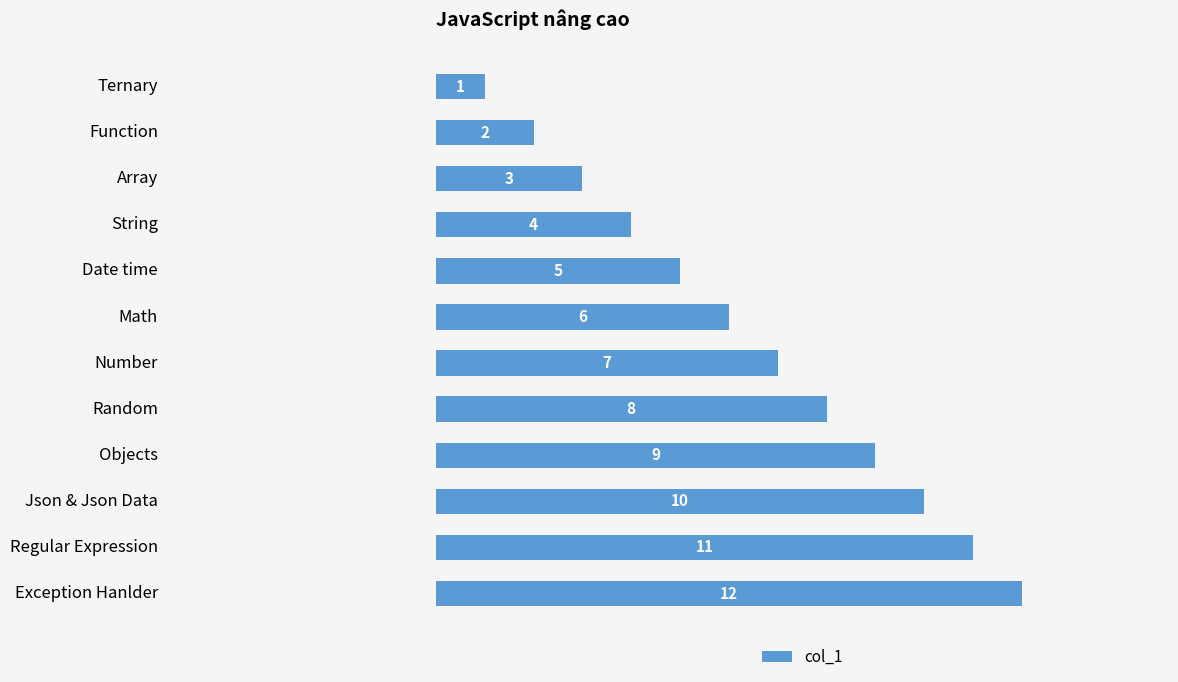

Where is the data nearest to the value 6?

Math